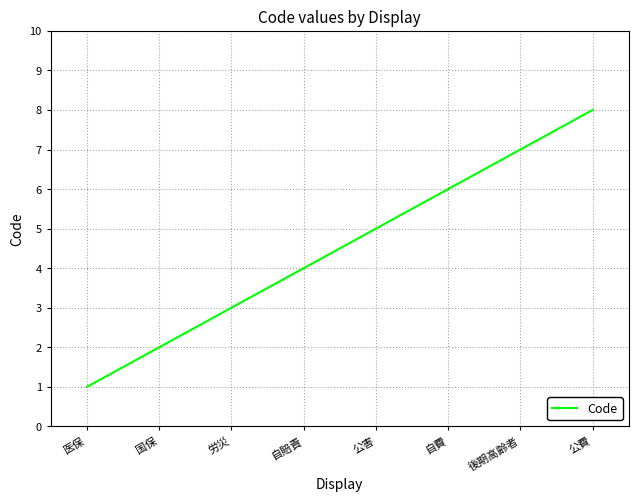

What is the difference between the values at 後期高齢者 and 公害?

2